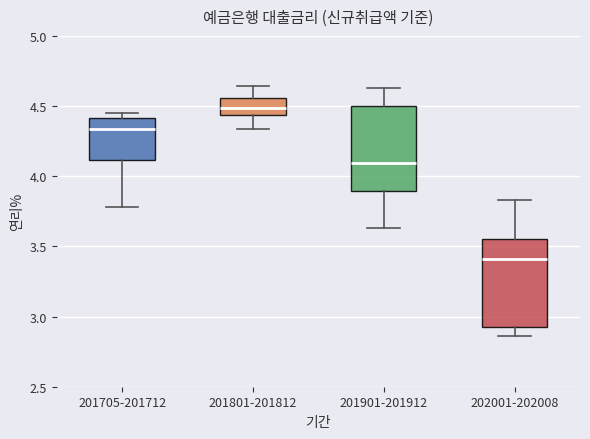

Reading left to right, read every box against the y-axis: the position of its median line, the range the box covers, and the ends of its whiskers. The values are not printed on the chart, so give them approximately, as read against the axis.

201705-201712: median 4.35, box 4.10 to 4.40, whiskers 3.80 to 4.45
201801-201812: median 4.50, box 4.45 to 4.55, whiskers 4.35 to 4.65
201901-201912: median 4.10, box 3.90 to 4.50, whiskers 3.65 to 4.65
202001-202008: median 3.40, box 2.95 to 3.55, whiskers 2.85 to 3.85